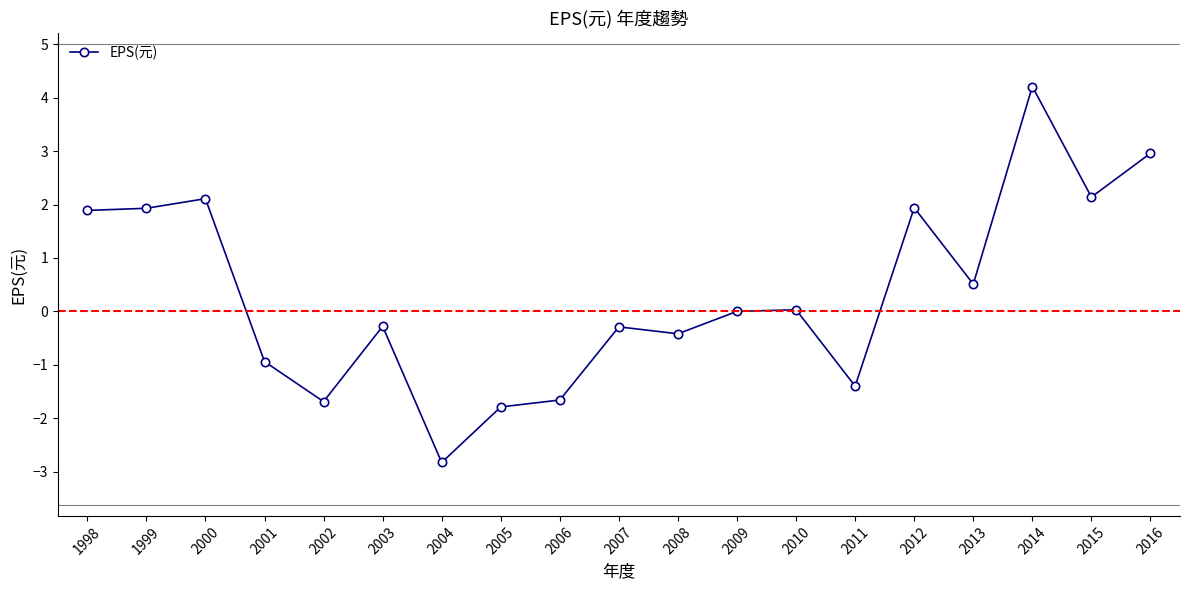

The chart shows a value of -0.4 at 2001. True or false?

False